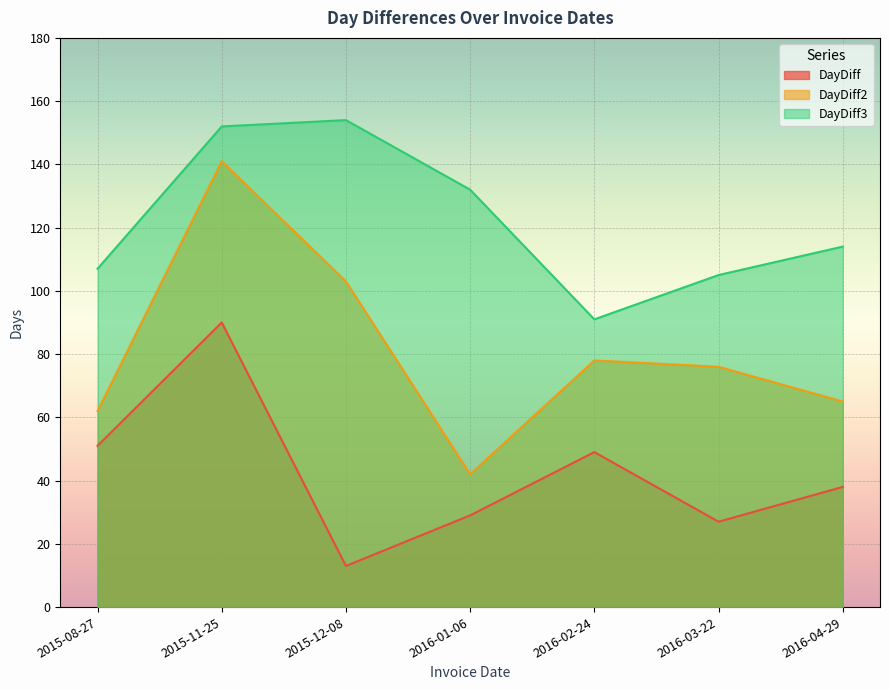

Which category has the lowest value in the DayDiff series?

2015-12-08